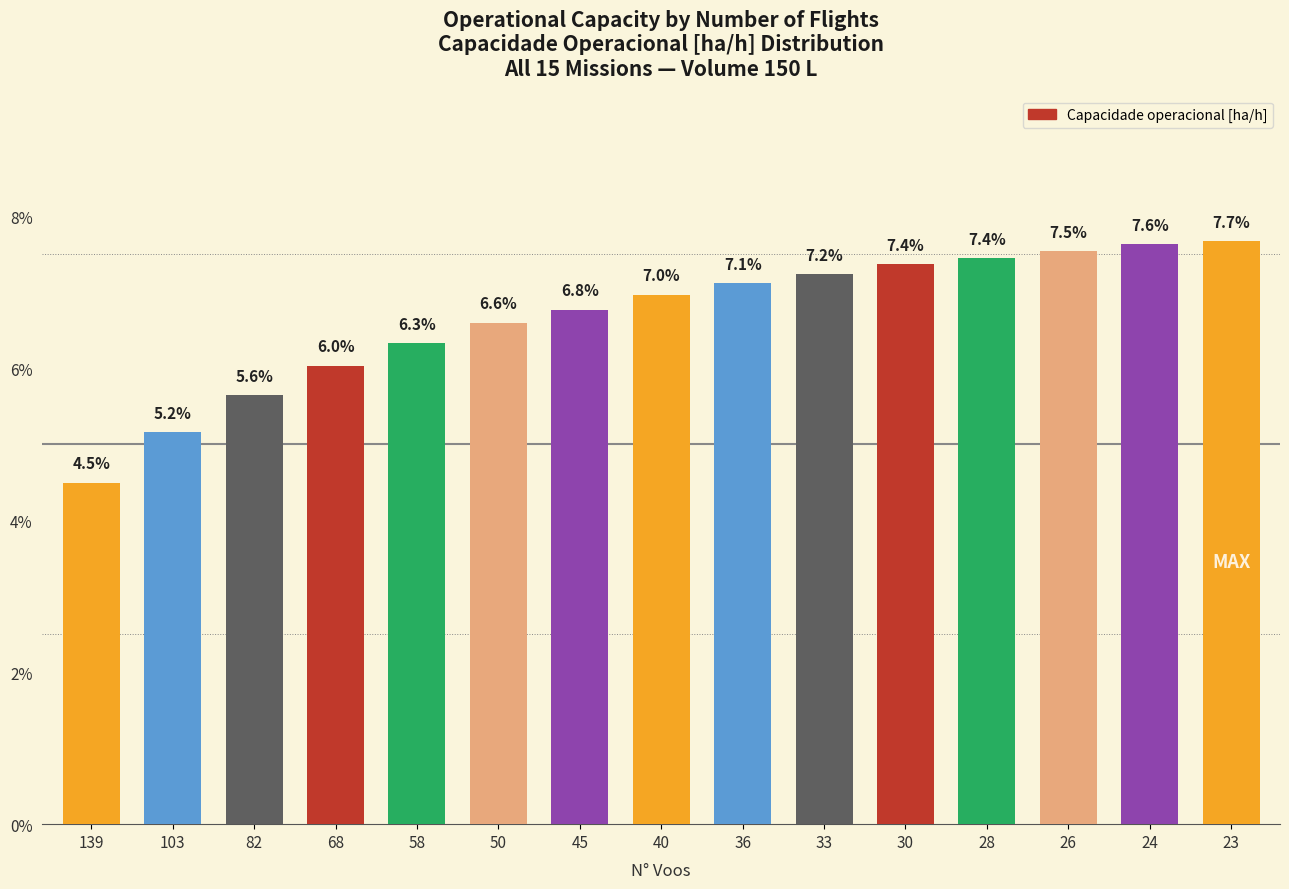

At which category does the chart reach its minimum across all series?

139